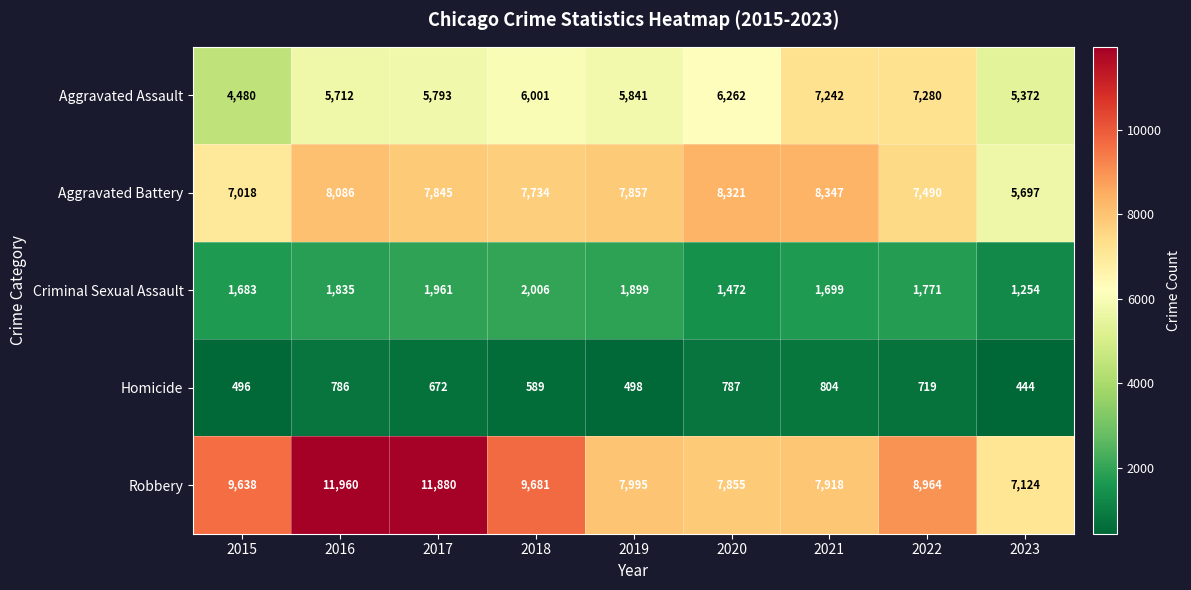

What is the maximum value shown in the chart?

11960